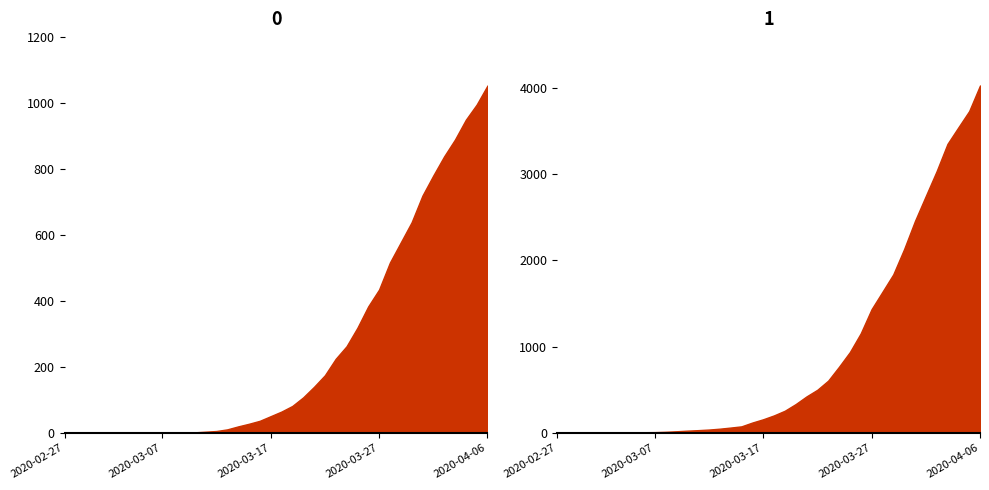

Reading left to right, what are all the values shown in this chart?

0: 0	0	0	0	0	0	0	0	0	1	2	2	2	4	6	11	20	28	37	51	65	82	108	140	175	225	263	319	384	435	517	578	639	720	781	839	890	950	996	1054
1: 3	4	4	4	5	6	8	9	9	10	14	20	27	33	40	50	63	77	121	159	204	258	335	424	501	607	768	938	1155	1435	1636	1838	2131	2457	2747	3035	3351	3542	3731	4028